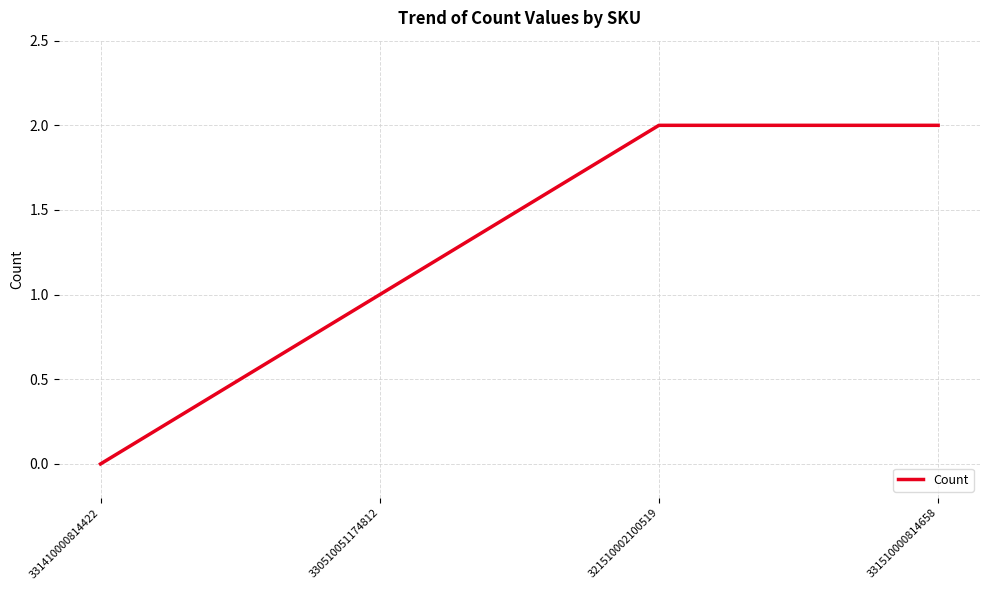

Which label corresponds to the smallest value in the chart?

331410000814422